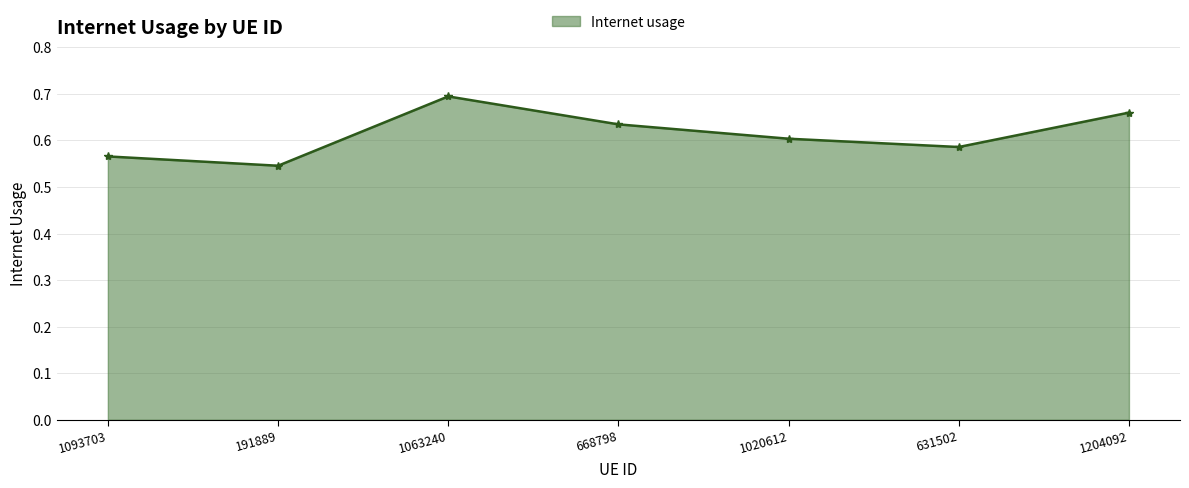

What is the label of the 6th point from the right?

191889